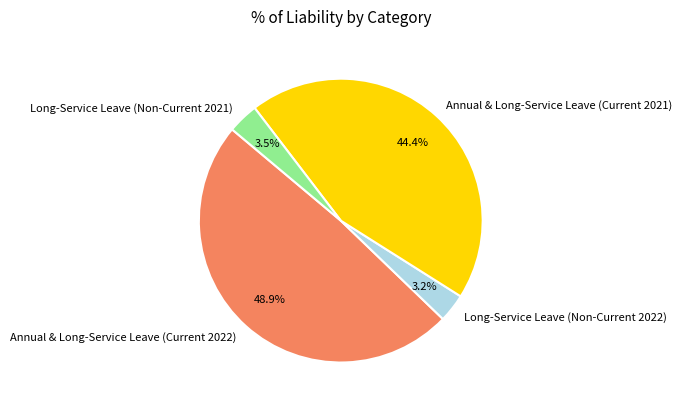

Is it true that Long-Service Leave (Non-Current 2022) is 3% of the pie?

True